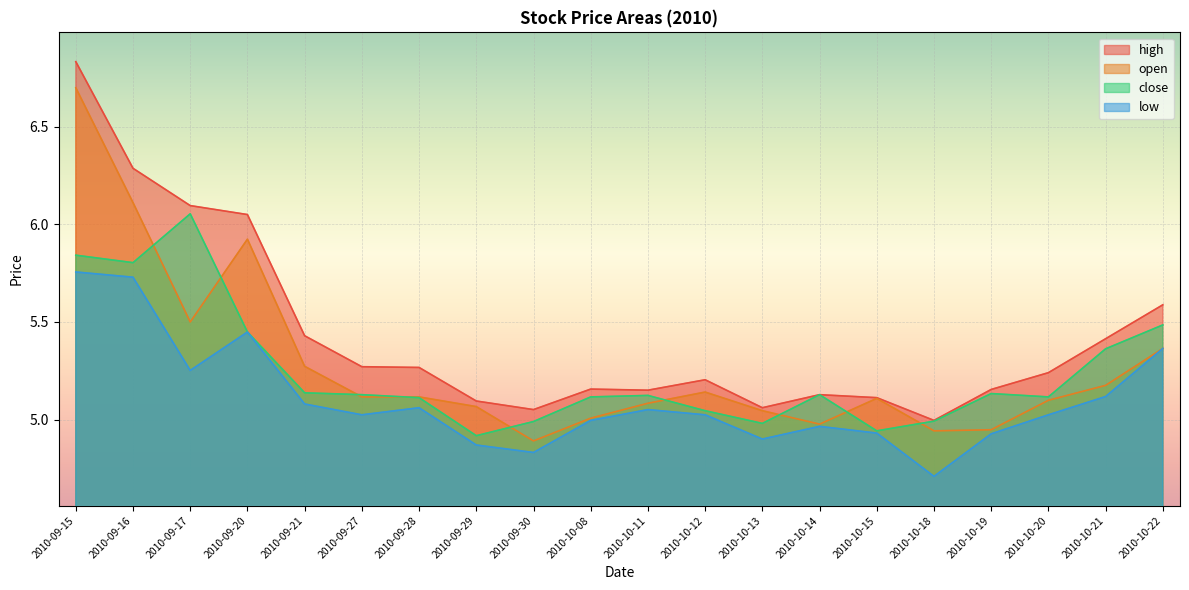

In close, how many points are lower than both neighbors (excluding endpoints)?

5